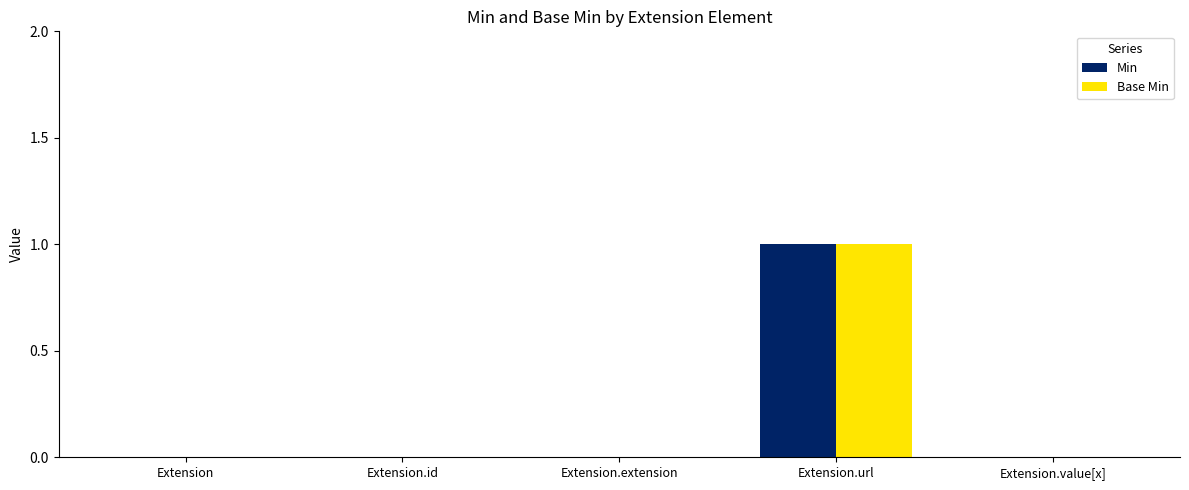

At which category is the sum across all series the highest?

Extension.url